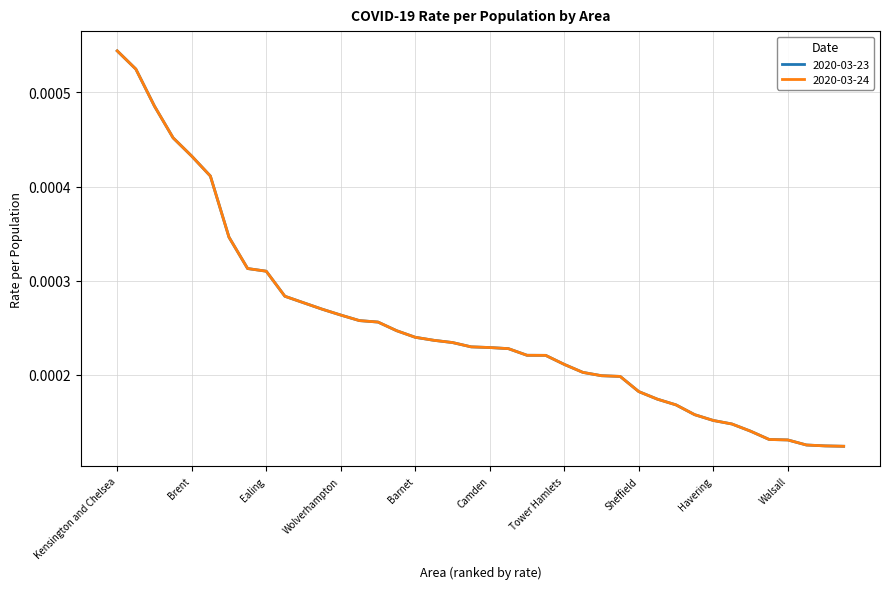

At which category is the sum across all series the highest?

Kensington and Chelsea